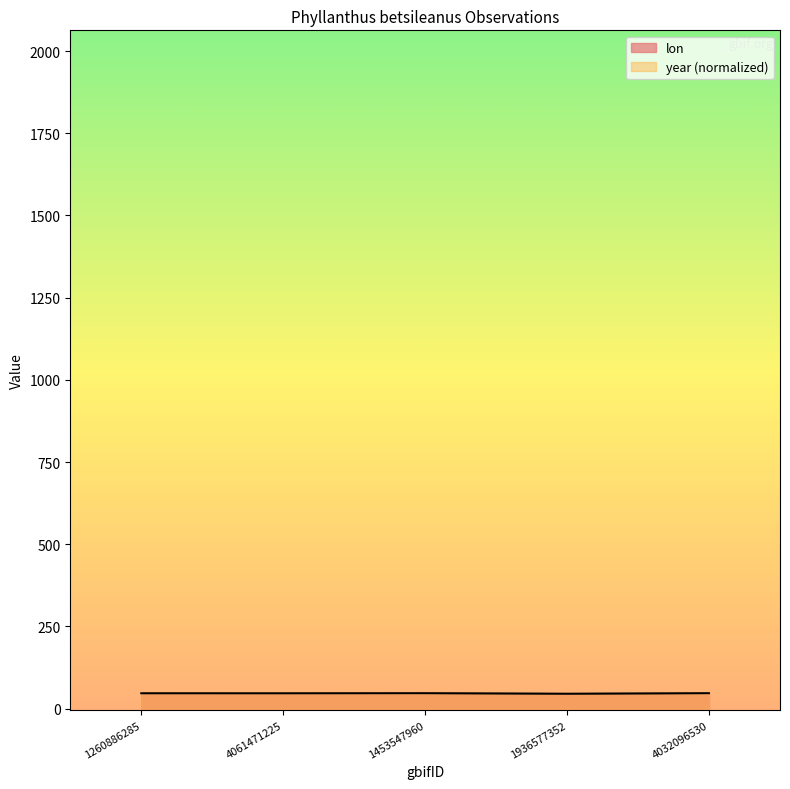

List the series in order of their overall mean, highest first.

lon, year